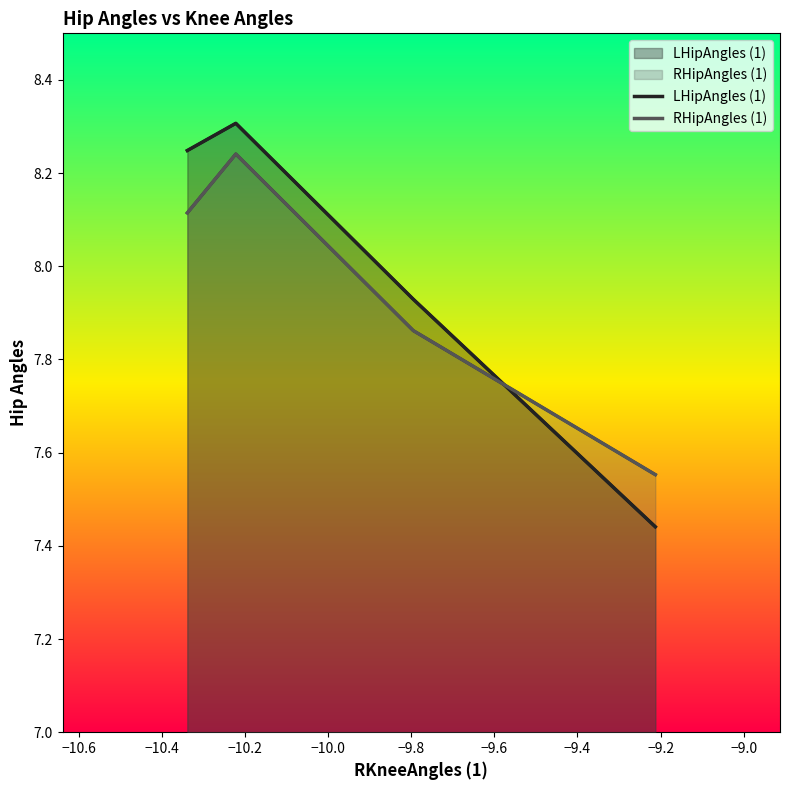

How many values in the RHipAngles (1) series exceed 8?

2